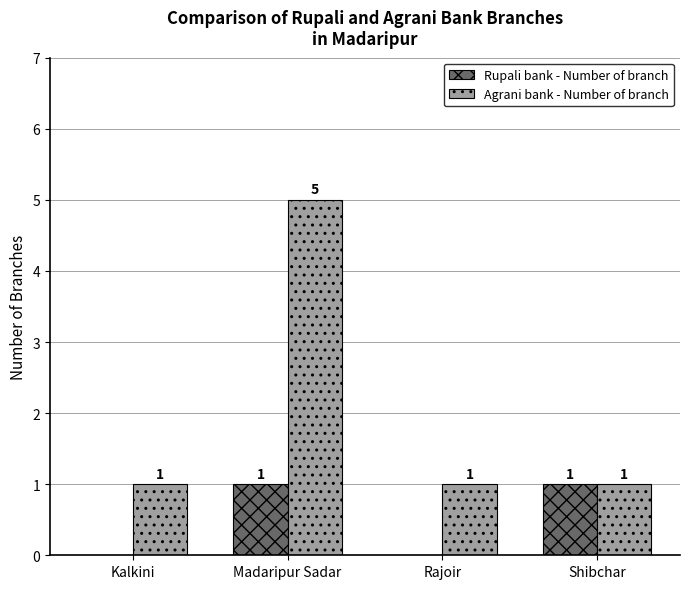

Is it true that Agrani bank - Number of branch equals 1 at Shibchar?

True